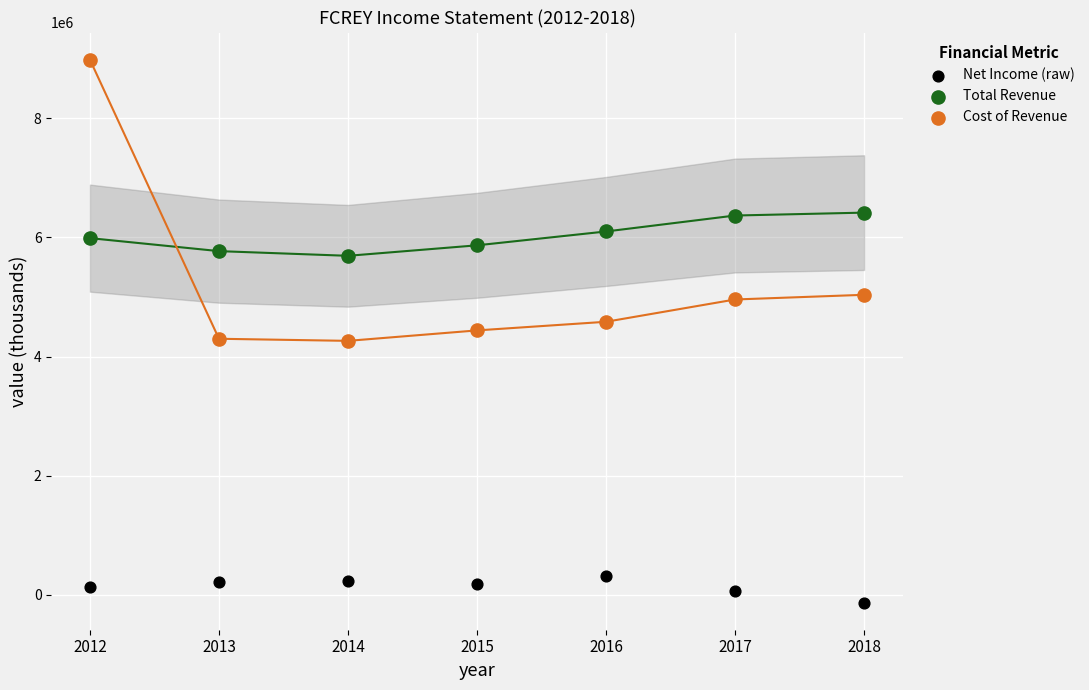

Across all data points, what is the range of Y values (max minus min)?

9112400